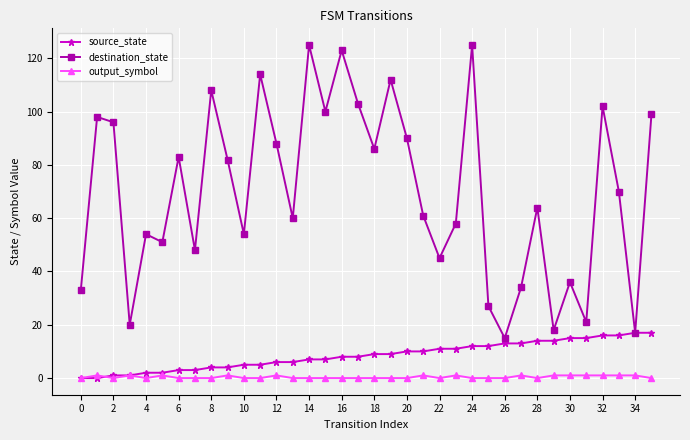

How many distinct data groups are displayed?

3